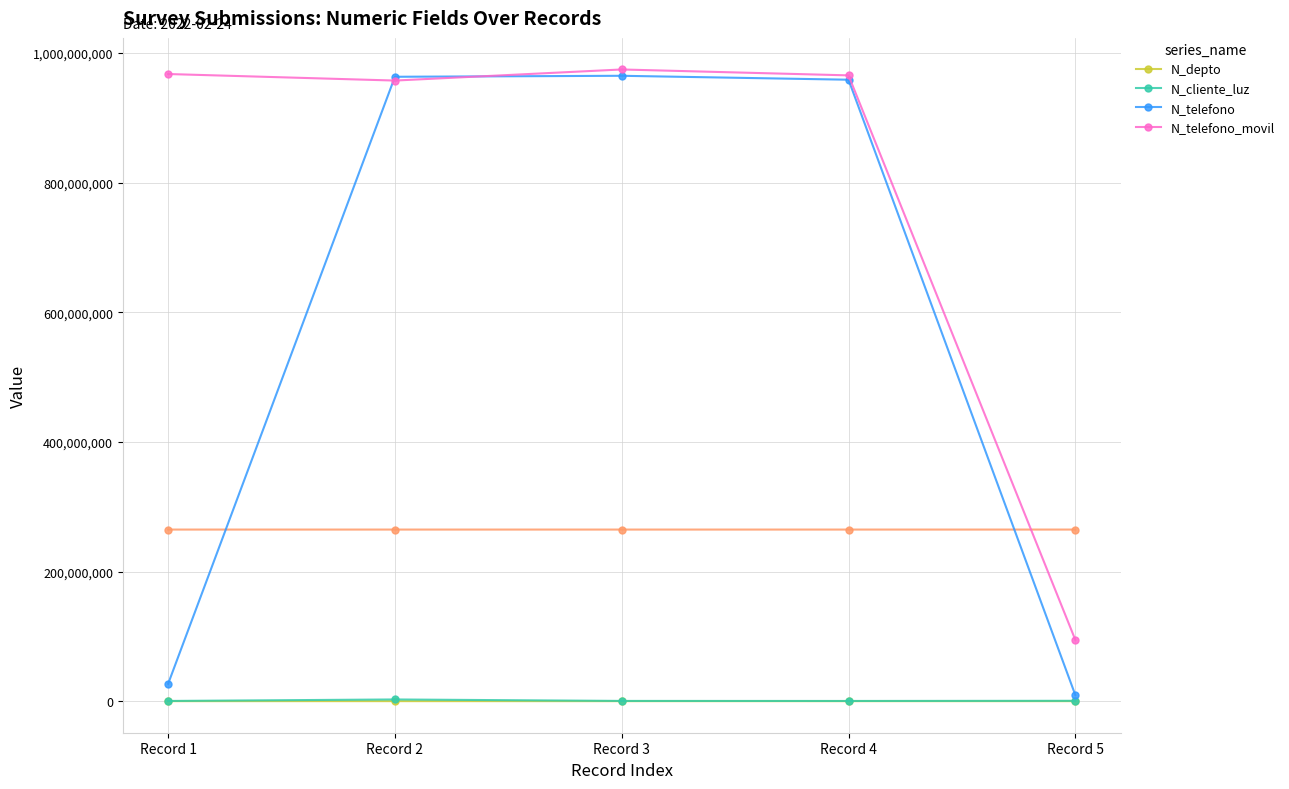

At how many categories does at least one series exceed 425240912?

4